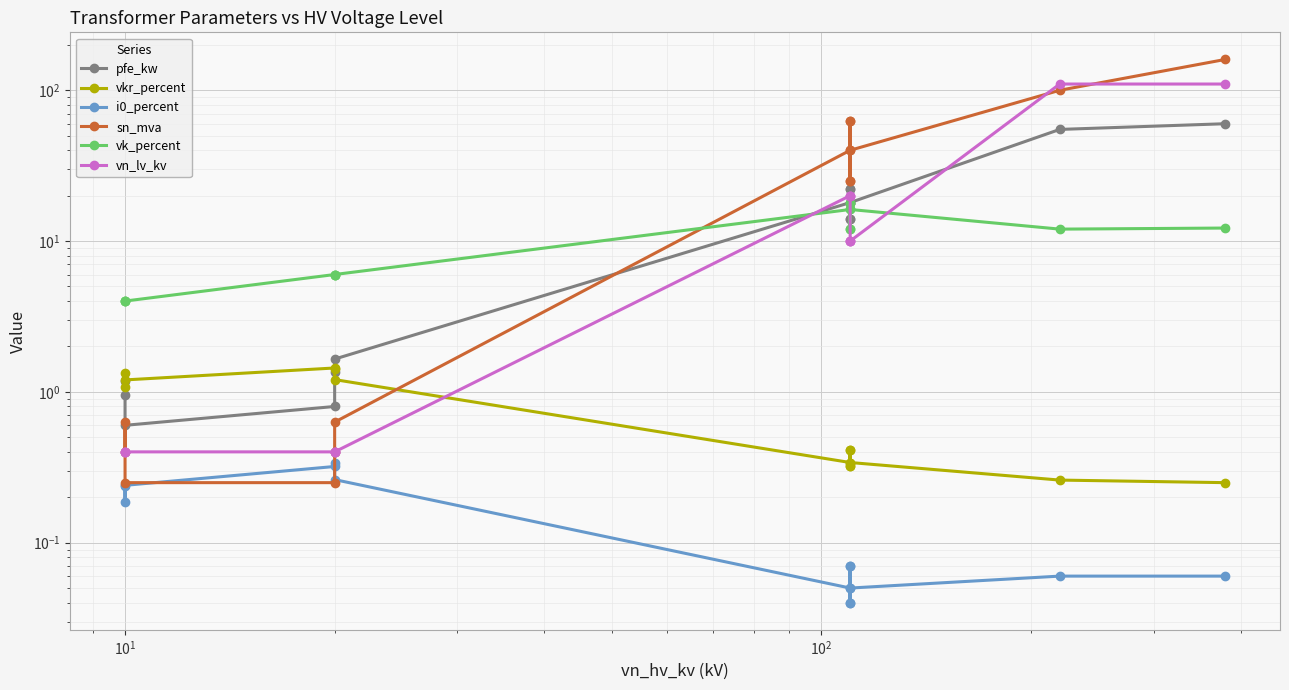

At how many categories does at least one series exceed 104?

2